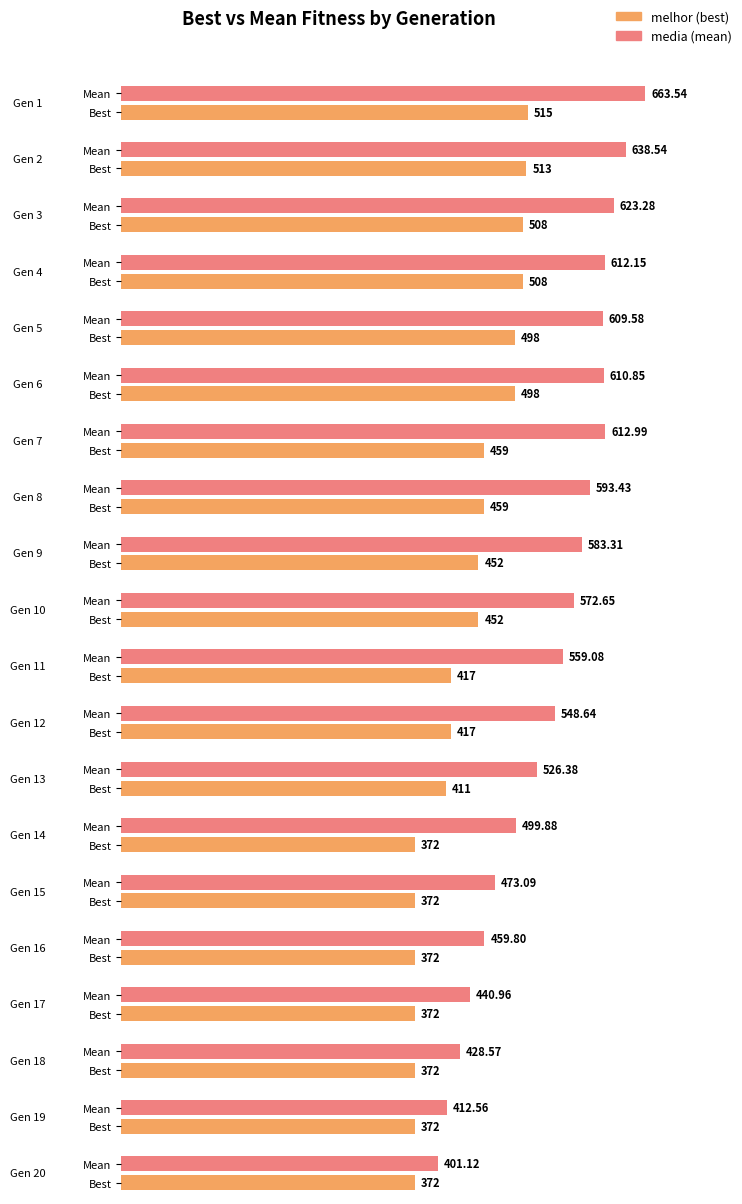

What is the difference between the melhor values at 9 and 12?

35.0